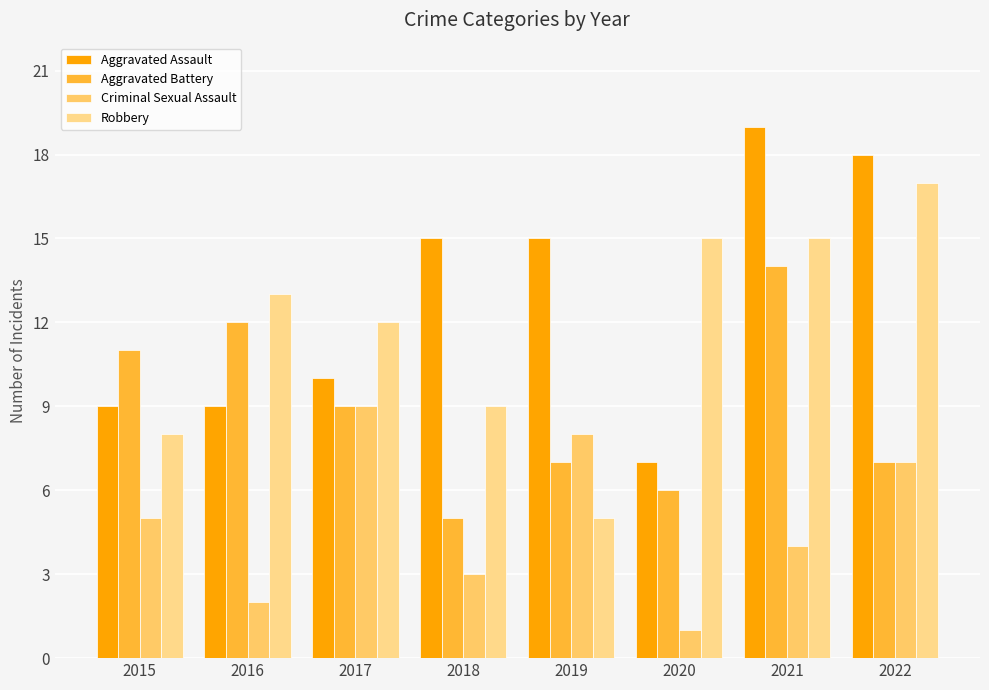

Does the chart contain any negative values?

No